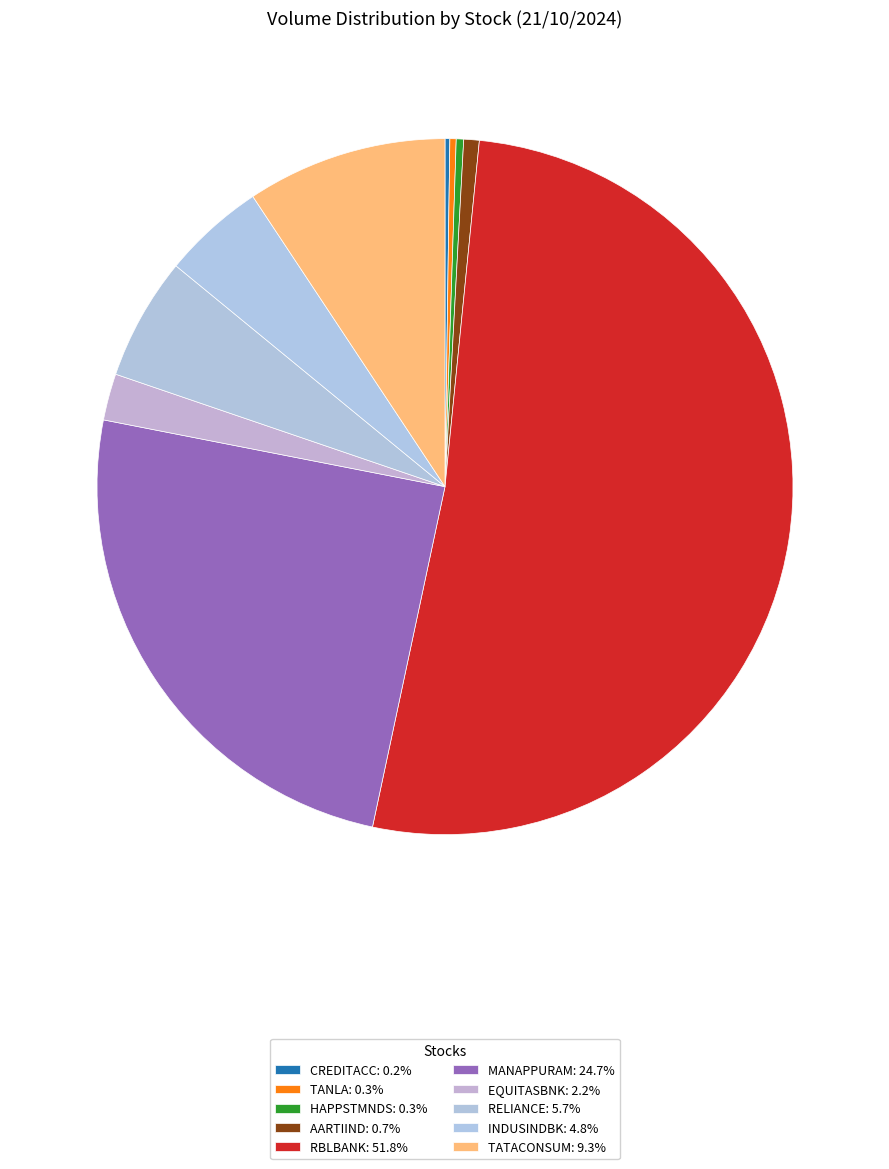

To the nearest percent, what is the combined percentage of CREDITACC and EQUITASBNK?

2%